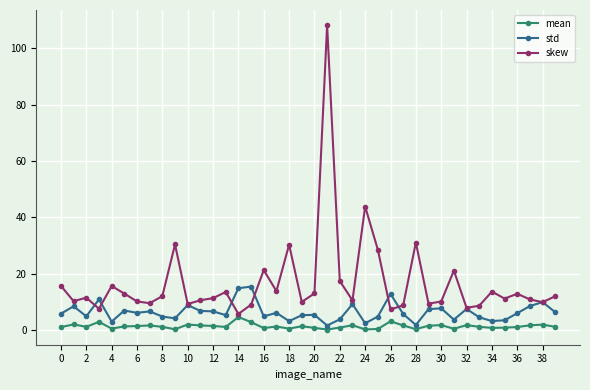

In mean, how many points are higher than both neighbors (excluding endpoints)?

12